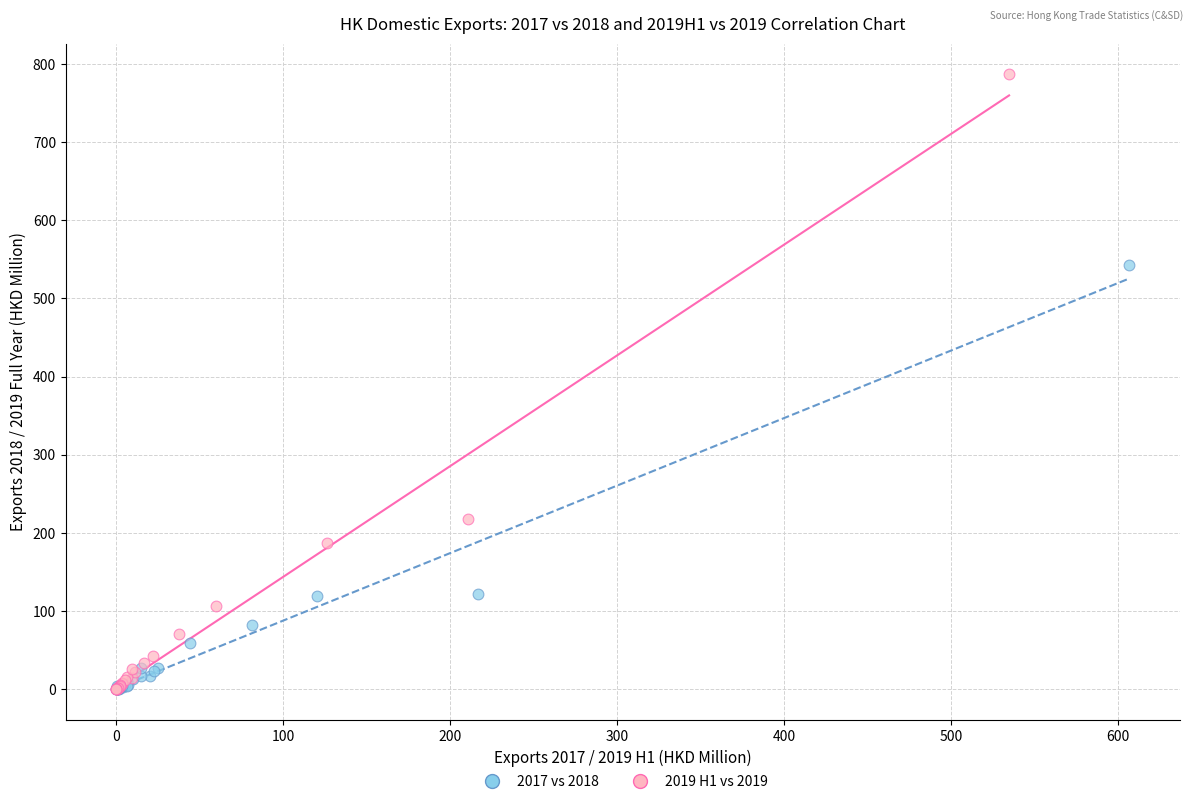

Which series reaches the maximum Y coordinate?

2019 H1 vs 2019